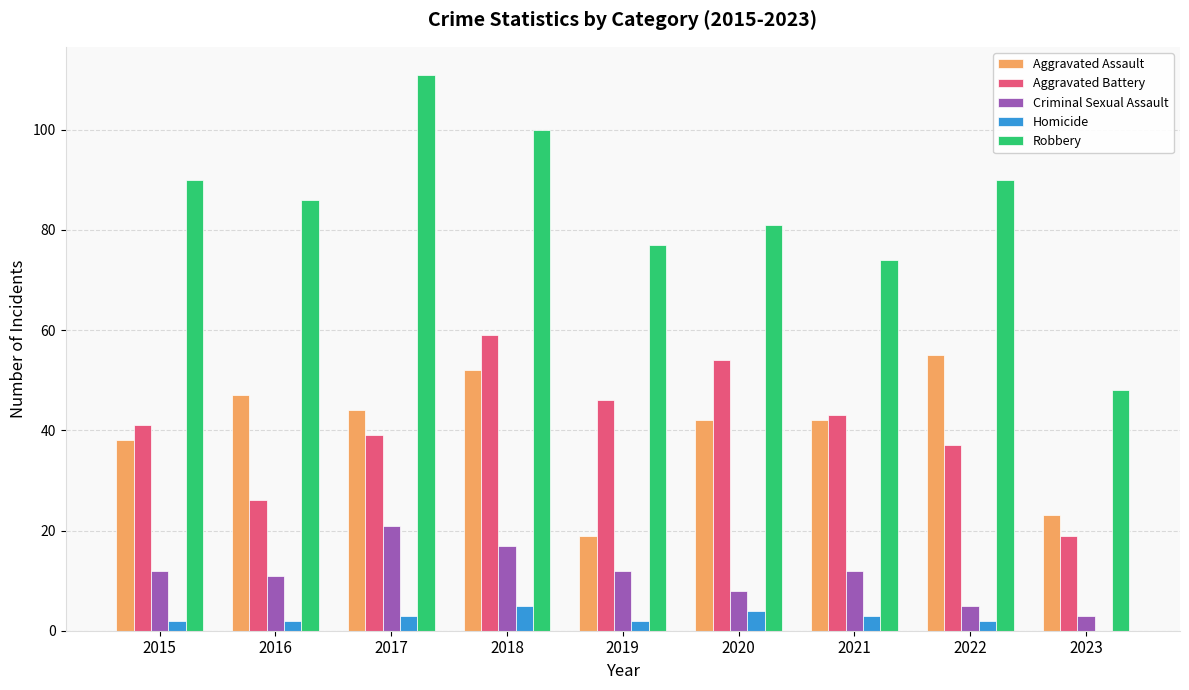

At which category is the sum across all series the highest?

2018